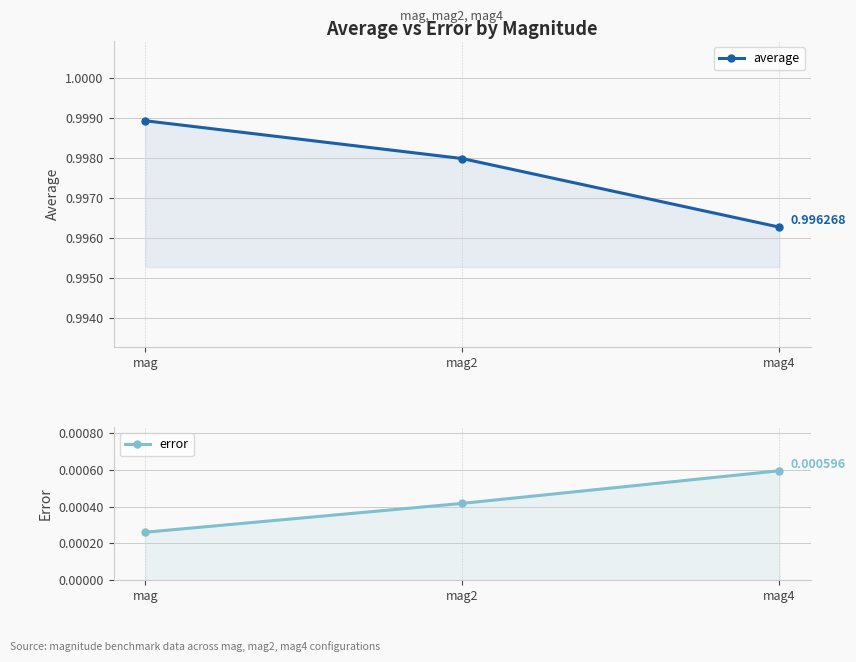

Which category has the lowest value in the average series?

mag4